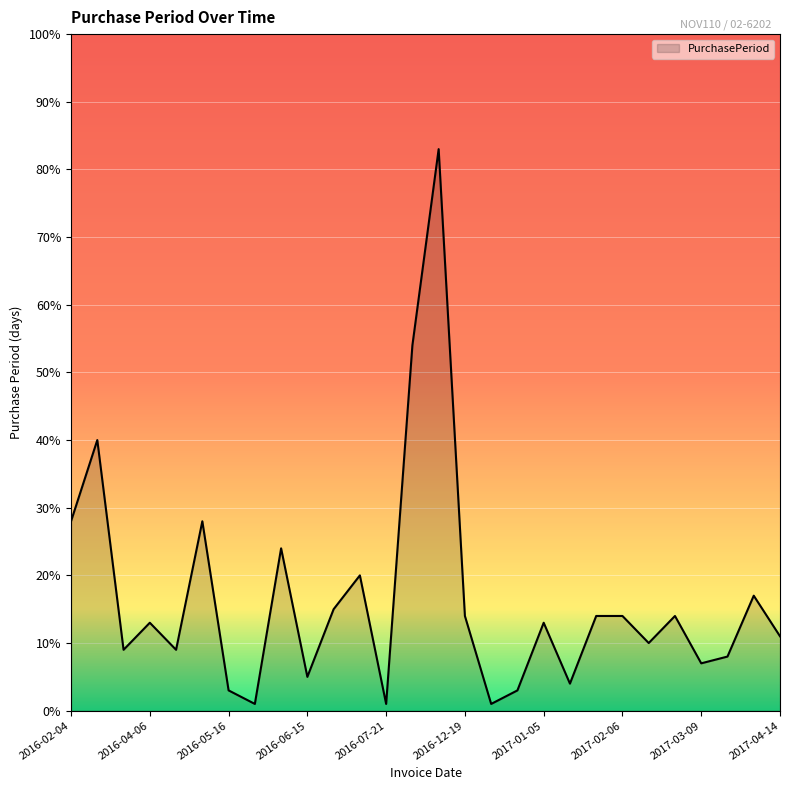

What is the maximum value shown in the chart?

83.0